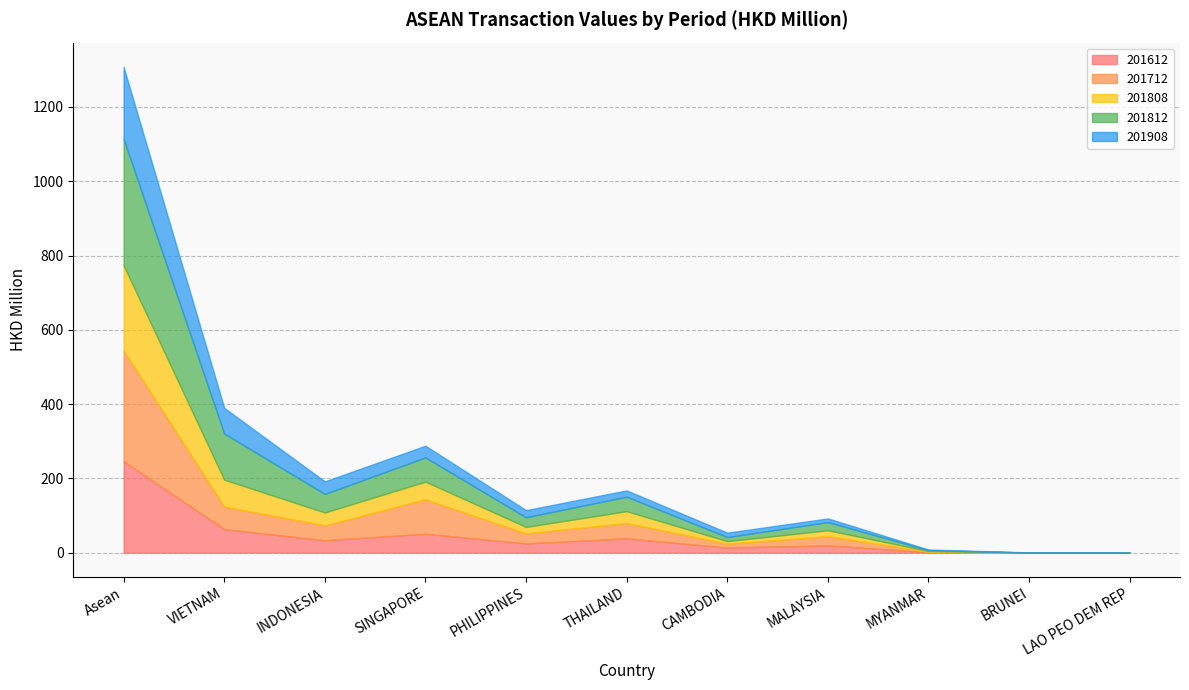

The 201712 series shows 40.0 at INDONESIA. True or false?

True